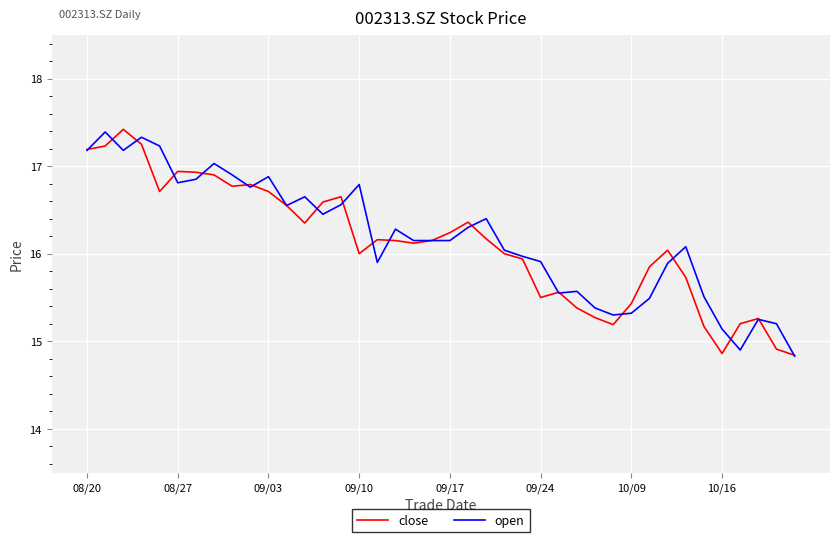

What is the minimum value shown in the chart?

14.8